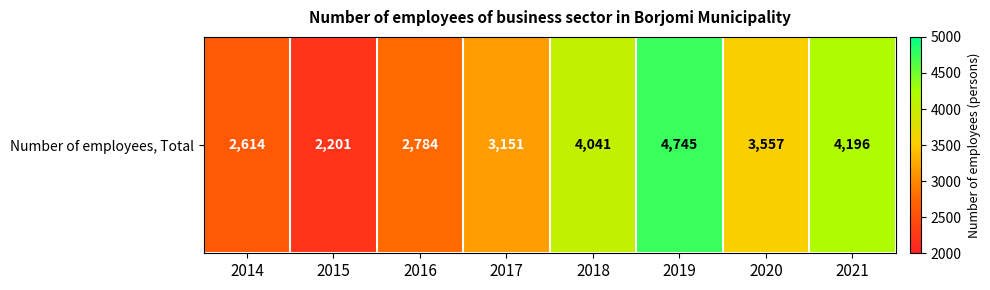

Which label corresponds to the largest value in the chart?

2019